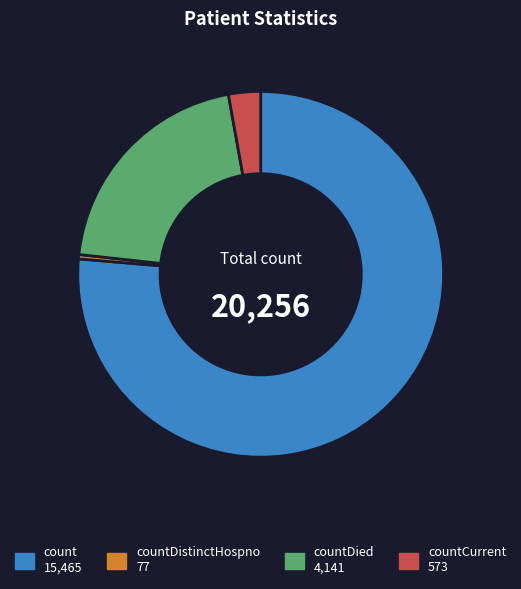

Does any single category account for the majority?

Yes